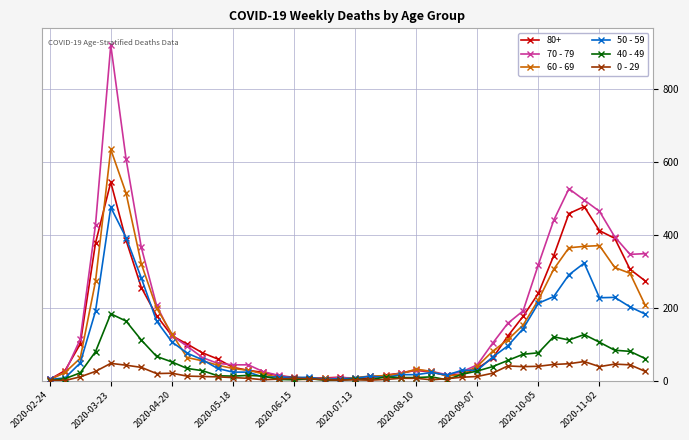

List the series in order of their peak value, lowest first.

0 - 29, 40 - 49, 50 - 59, 80+, 60 - 69, 70 - 79